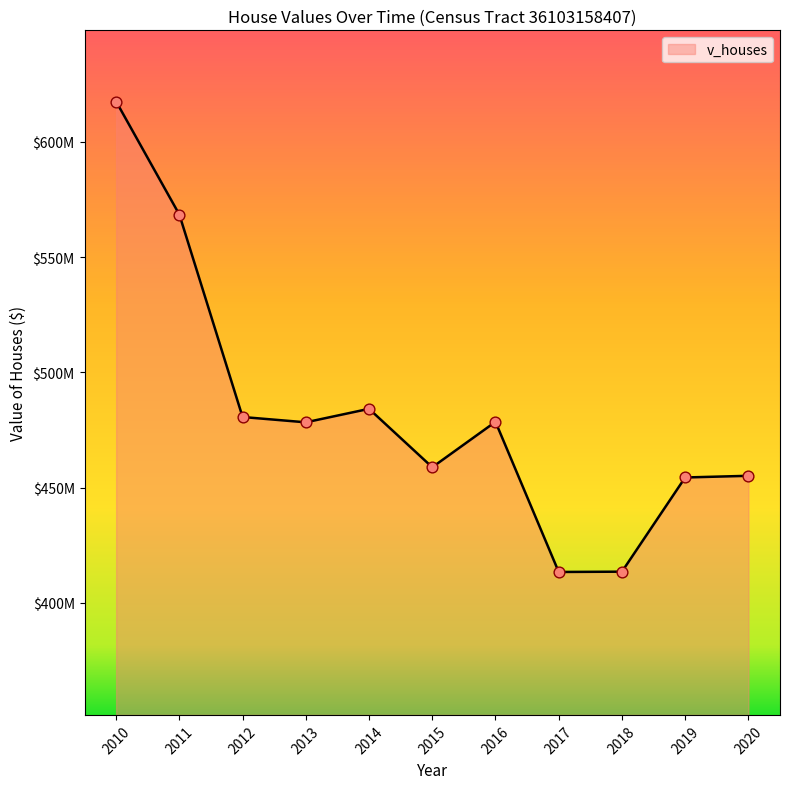

Approximately how many times larger is the value at 2017 compared to 2018?

1.0